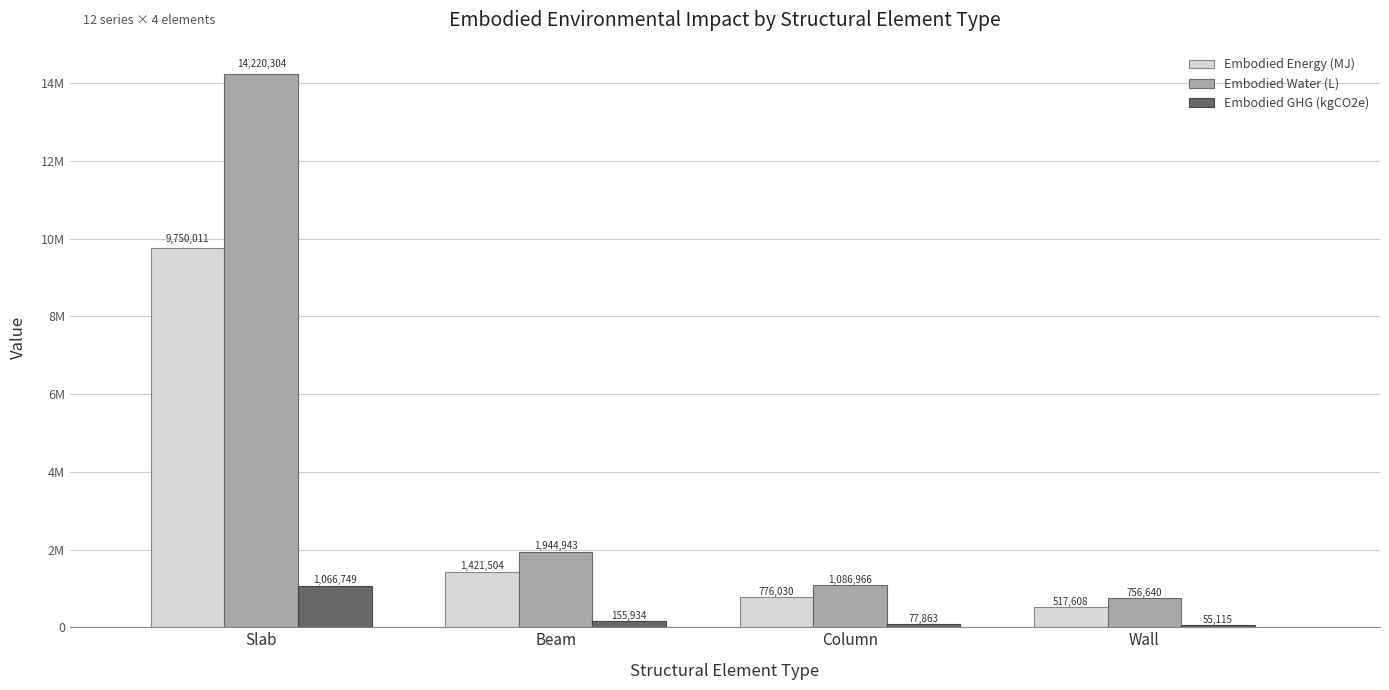

At Slab, list the series in order from smallest to largest.

Embodied GHG (kgCO2e), Embodied Energy (MJ), Embodied Water (L)